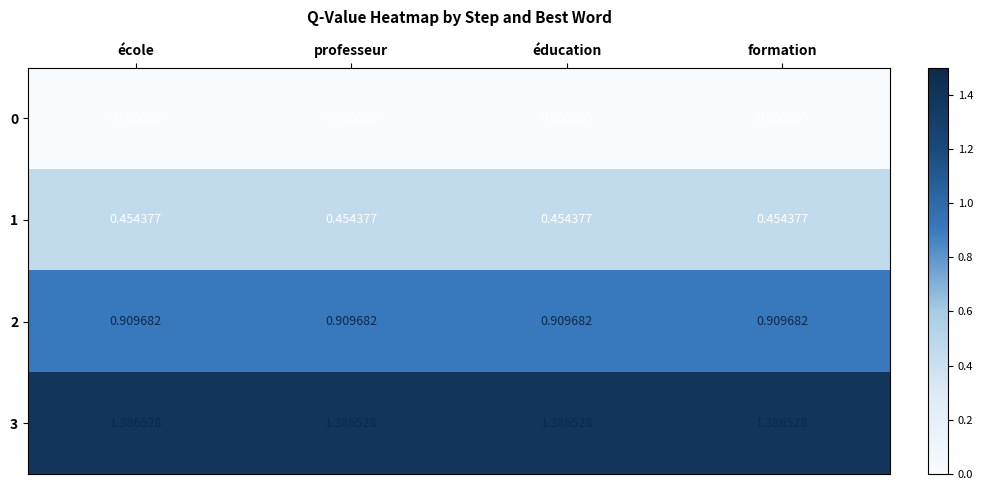

Is the value of 1 at éducation greater than the value of 0 at formation?

Yes